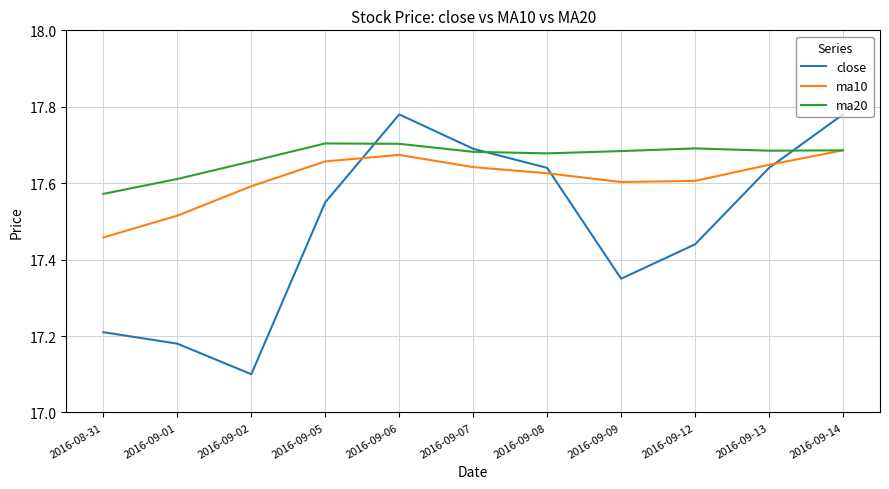

How many ma10 values are between 17 and 18?

11